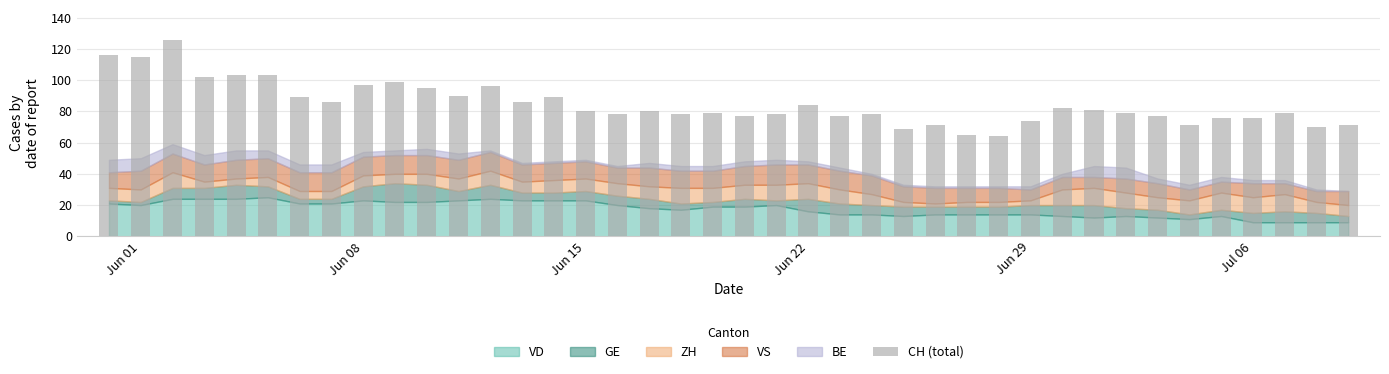

What is the value of the 6th bar from the left?

103